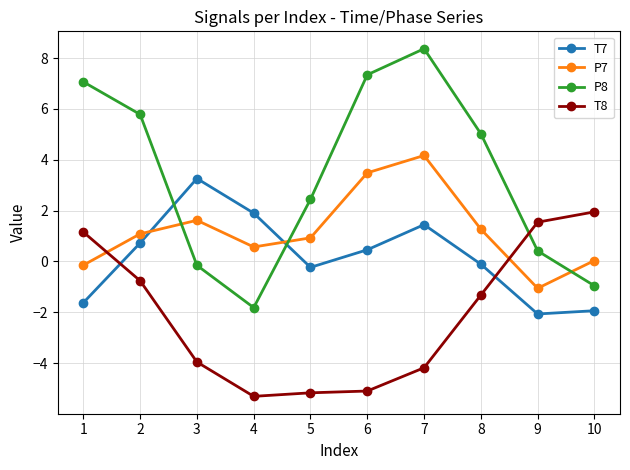

At how many categories does at least one series exceed 3?

6